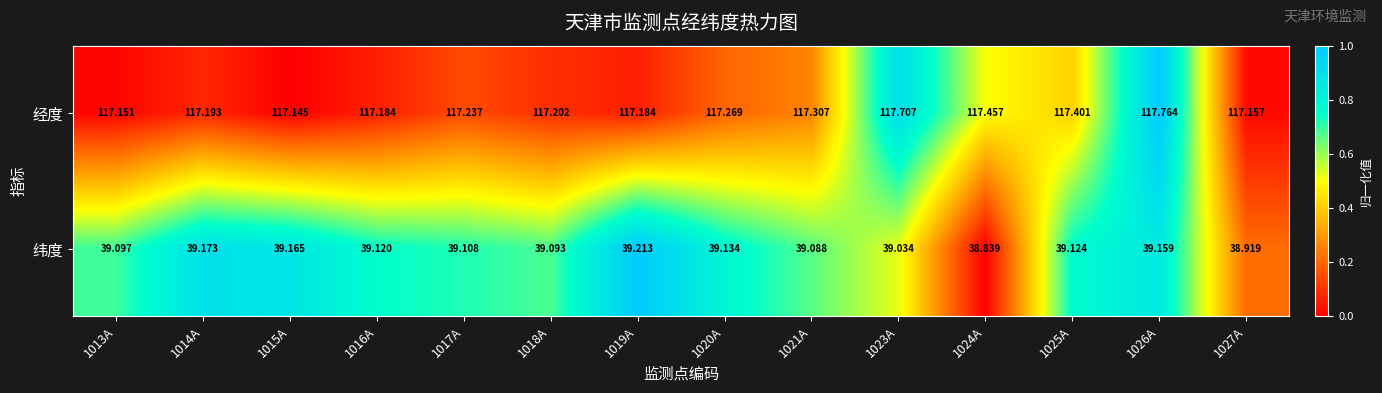

Which series has the largest total across all categories?

经度